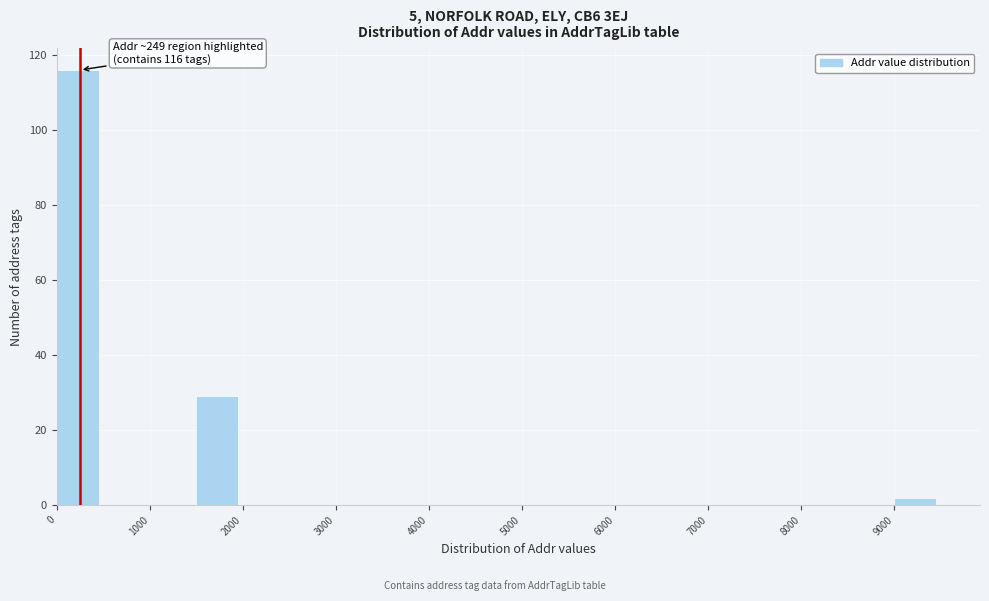

Over which range of the x-axis is the bar tallest?

0 to 500